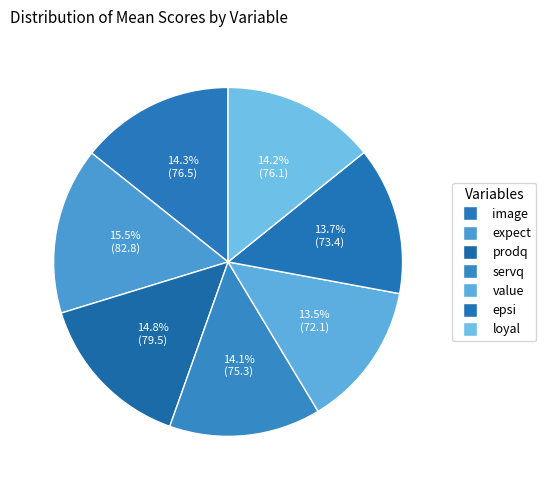

Which has a higher value, epsi or value?

epsi